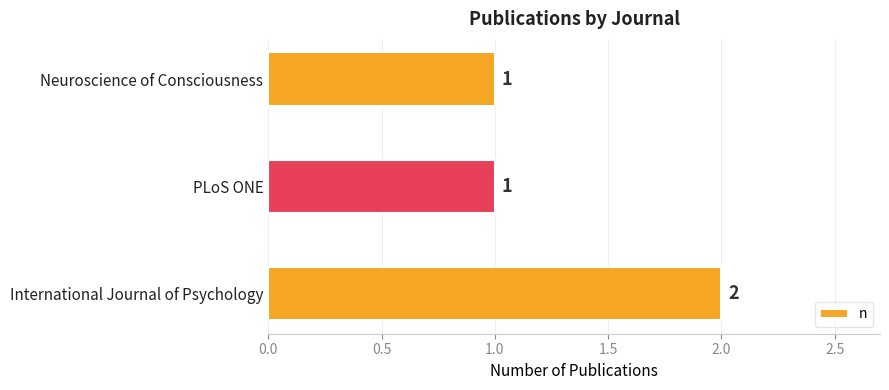

Are the bars grouped side by side (vs. stacked)?

No